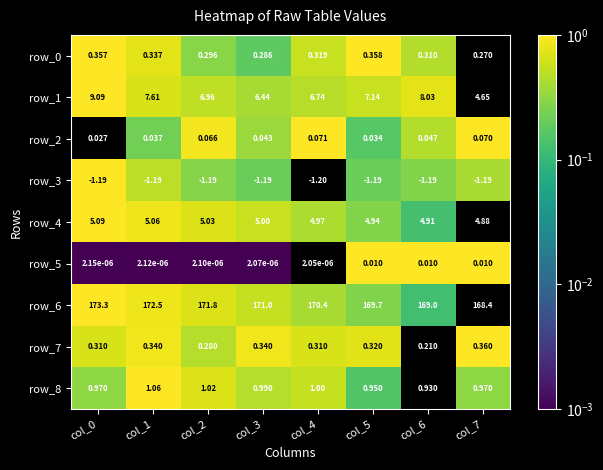

Is the value of row_0 at col_0 greater than the value of row_2 at col_3?

Yes